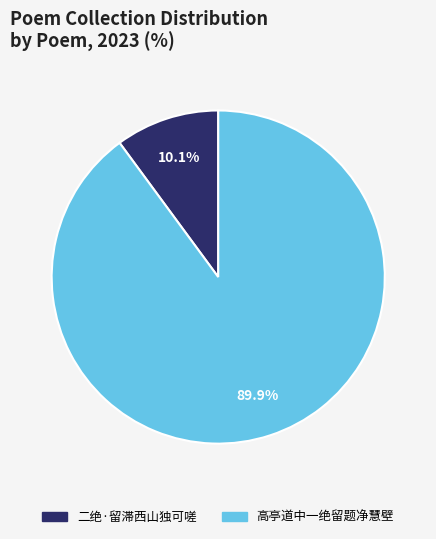

Between 高亭道中一绝留题净慧壁 and 二绝·留滞西山独可嗟, which is larger?

高亭道中一绝留题净慧壁